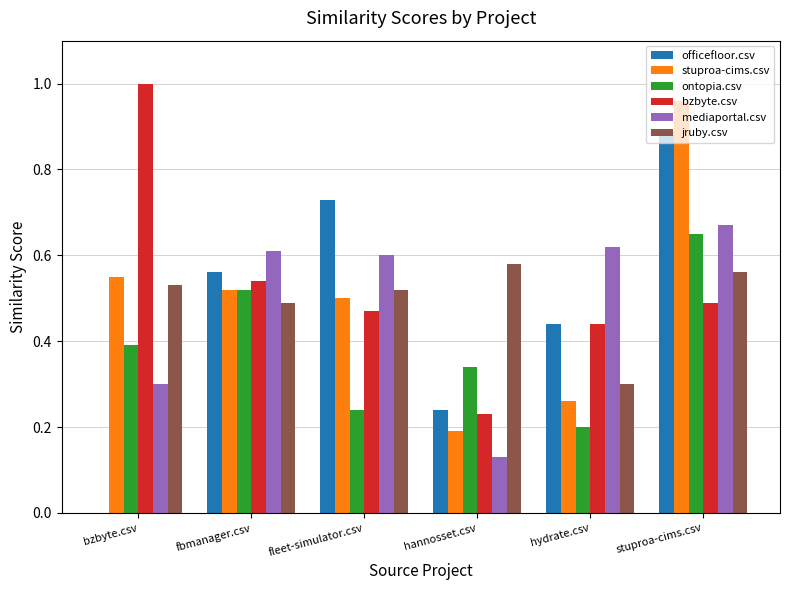

What is the sum of all mediaportal.csv values?

2.9